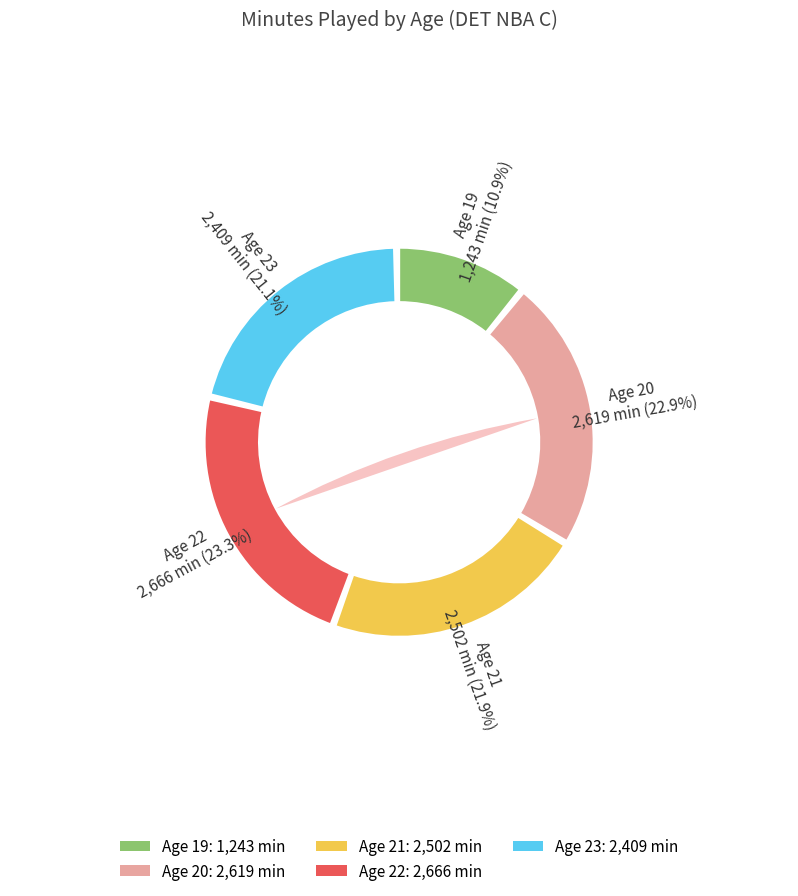

To the nearest percent, what portion does 19 represent?

11%